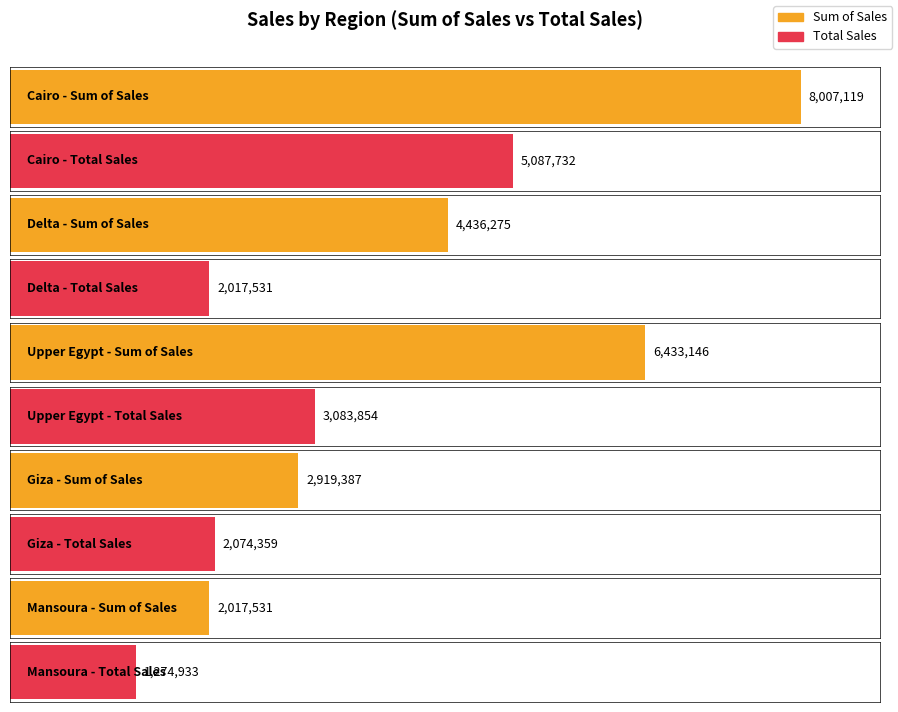

Which label corresponds to the largest value in the chart?

Cairo